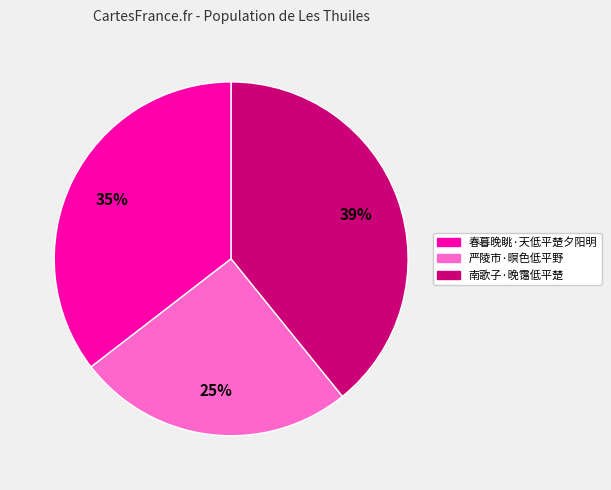

How many slices are in this pie chart?

3